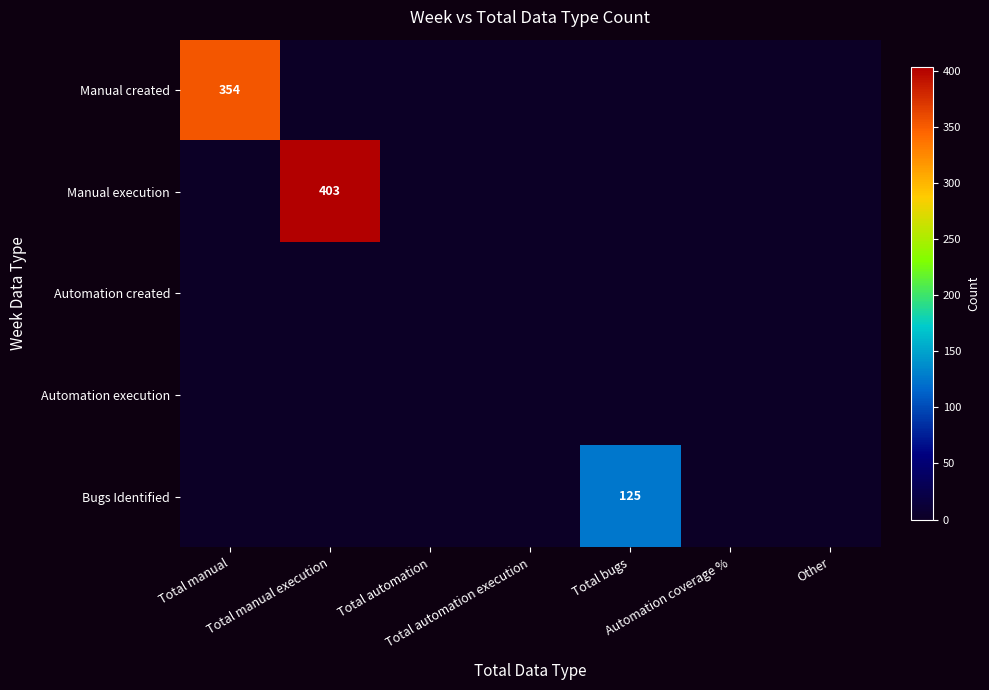

True or false: Bugs Identified has a value of -64 at Total automation.

False